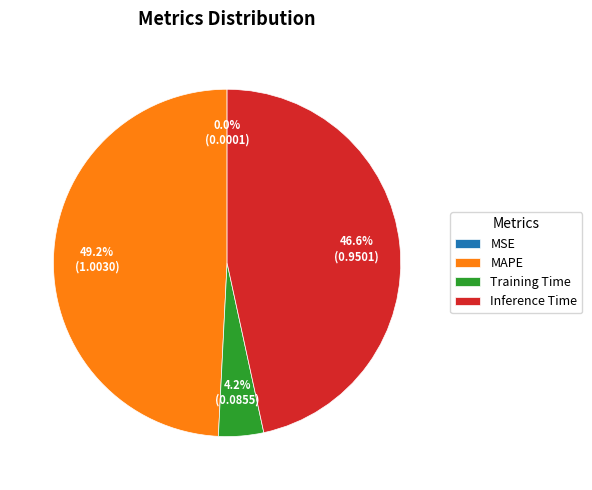

True or false: MAPE accounts for 49% of the total.

True